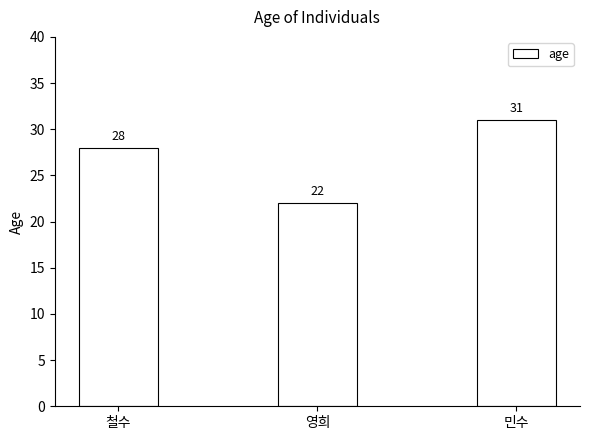

Are the bars horizontal?

No